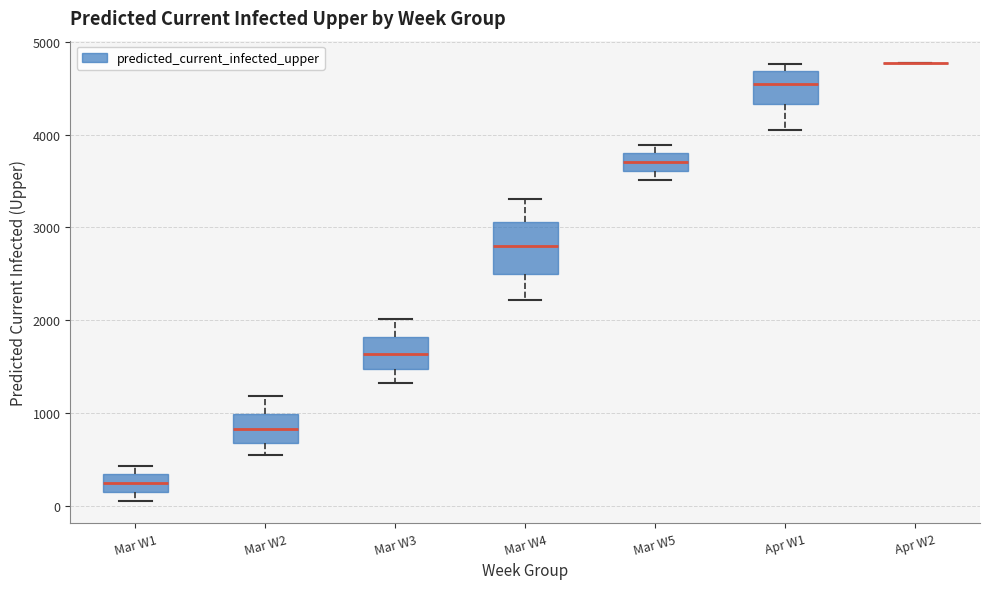

Comparing the boxes themselves (not the whiskers), which one is the tallest?

Mar W4